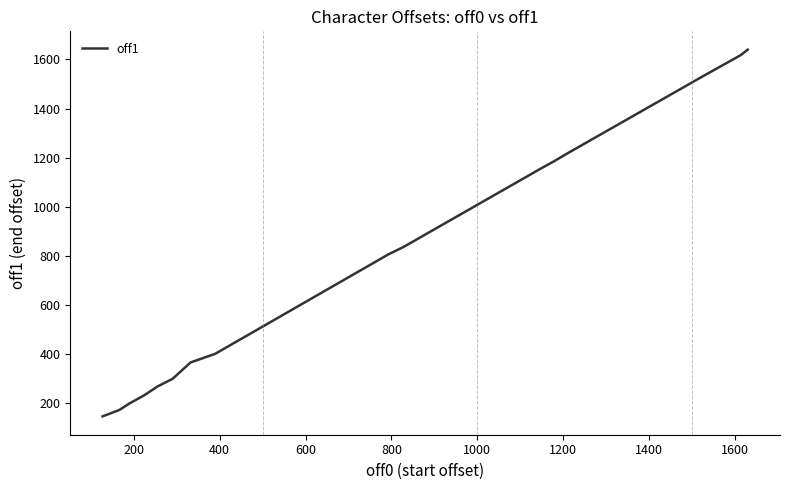

Reading left to right, extract all data points from this chart.

144	170	196	230	267	297	364	399	441	805	835	937	1102	1155	1183	1218	1532	1617	1625	1640